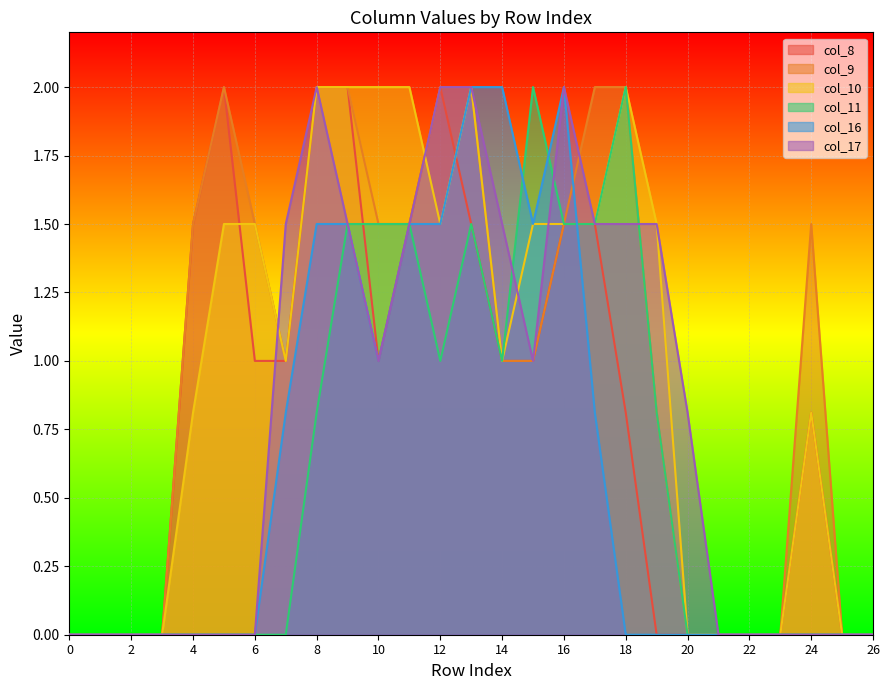

What is the spread (max minus min) of values at 13?

0.5